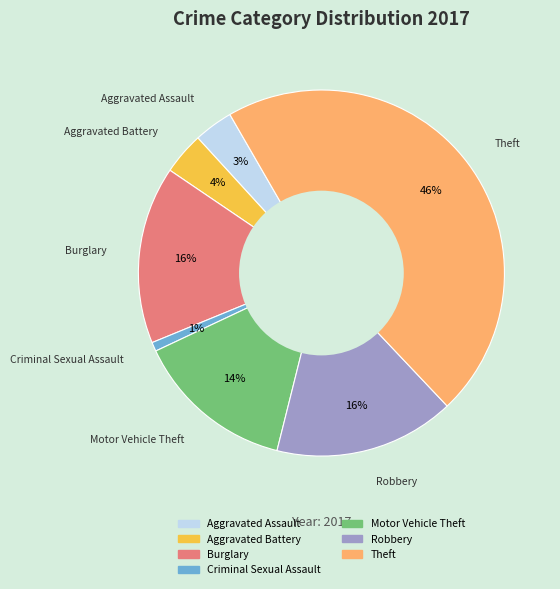

To the nearest percent, what is the combined percentage of Aggravated Assault and Burglary?

19%